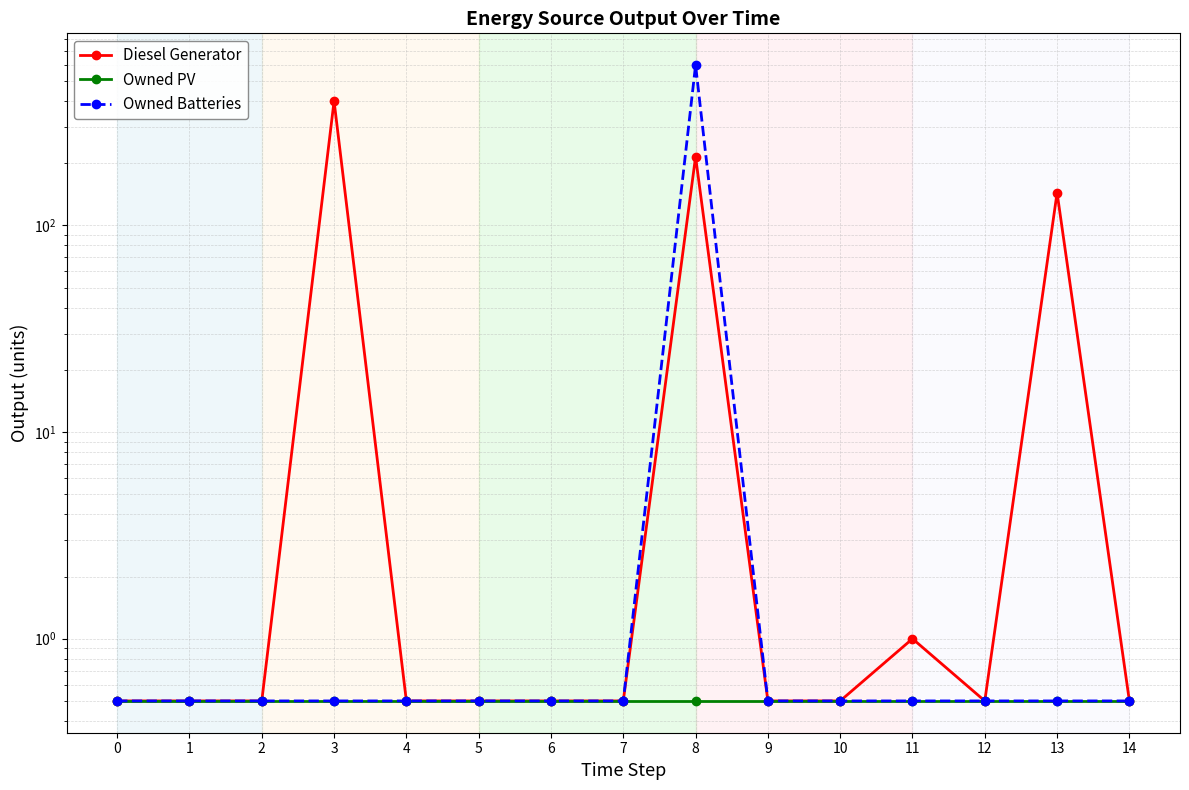

Rank the series by their average value, from highest to lowest.

Diesel Generator, Owned Batteries, Owned PV